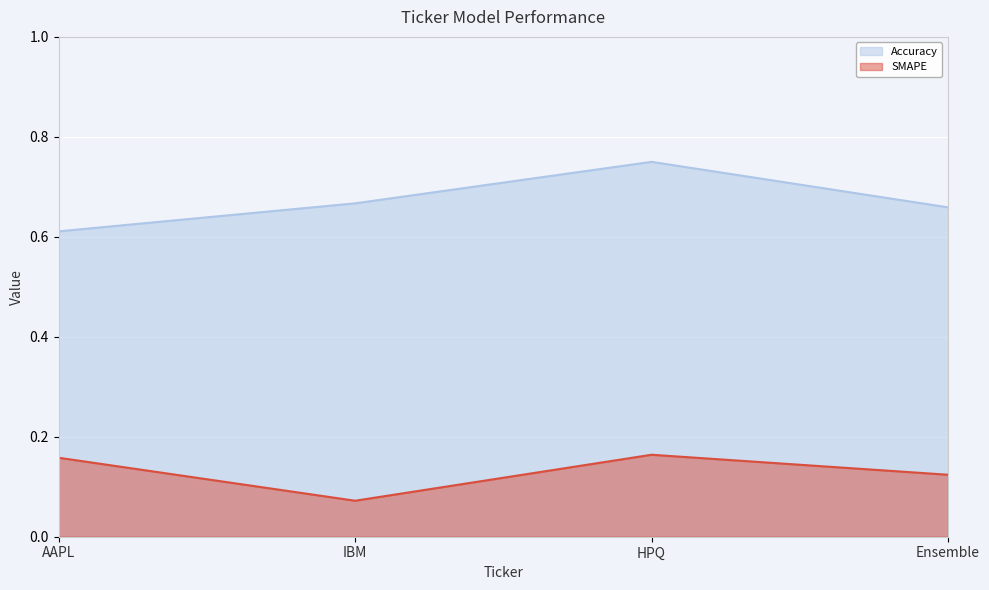

Which series has the widest spread of values?

Accuracy